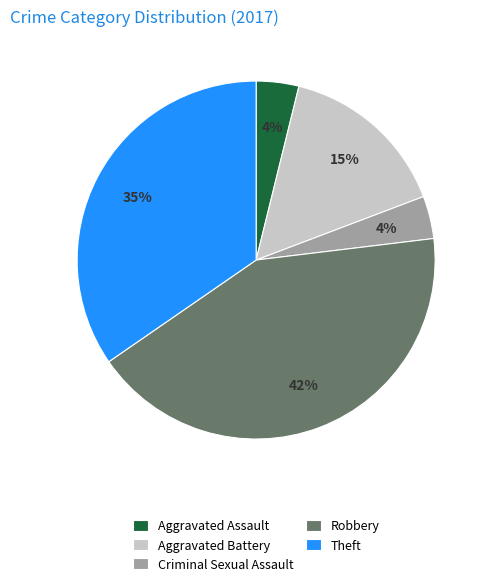

Which has a higher value, Criminal Sexual Assault or Aggravated Assault?

Criminal Sexual Assault